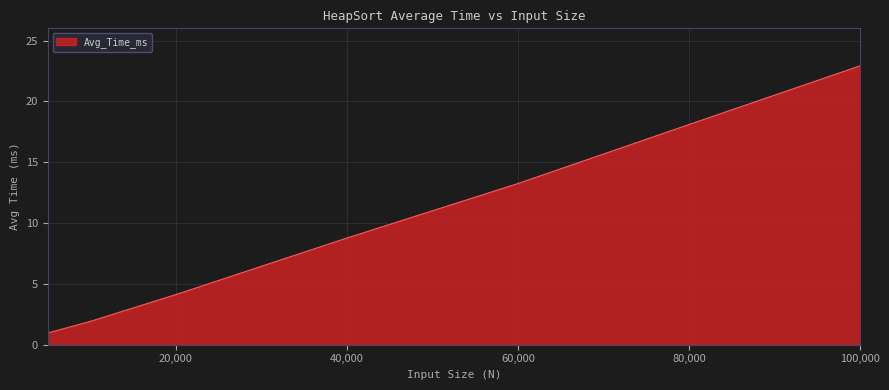

True or false: there are more than 1 points higher than both neighbors.

False